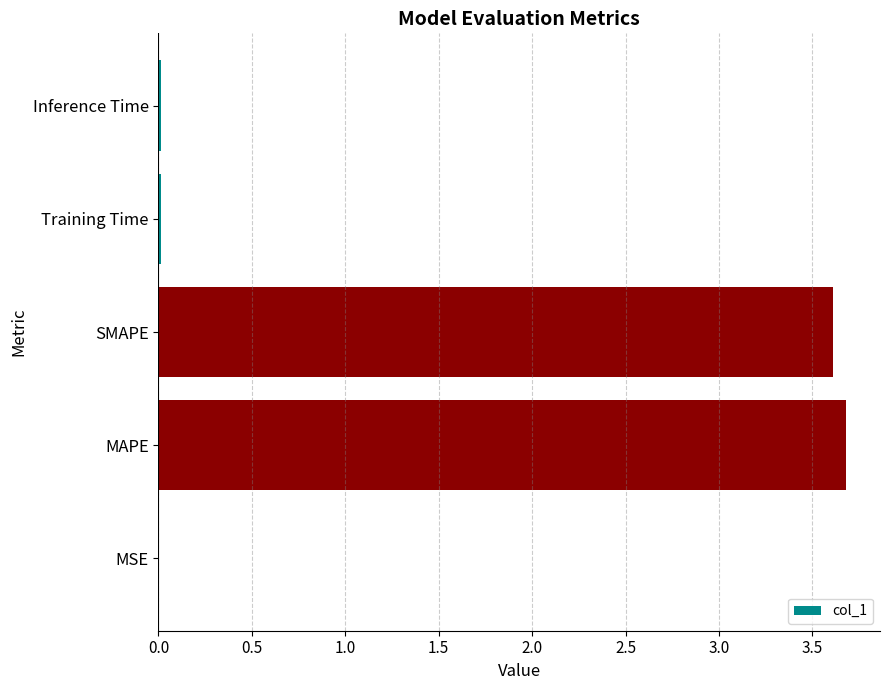

Does the chart contain stacked bars?

No